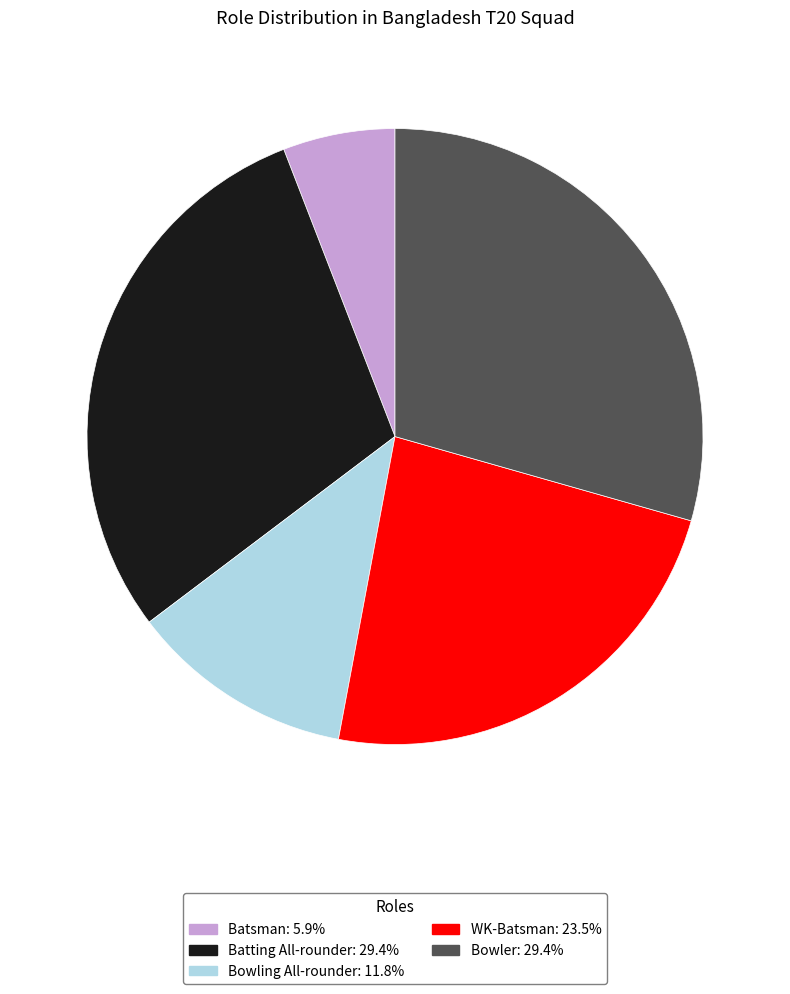

Which category has the smallest portion of the pie?

Batsman